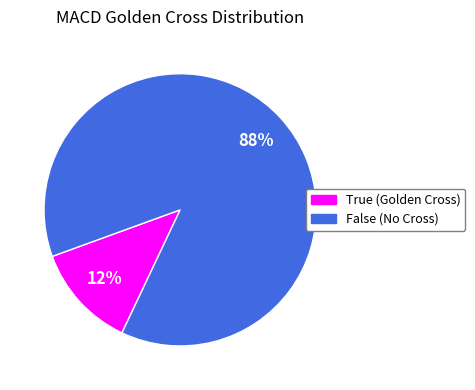

Count the number of slices in the pie.

2